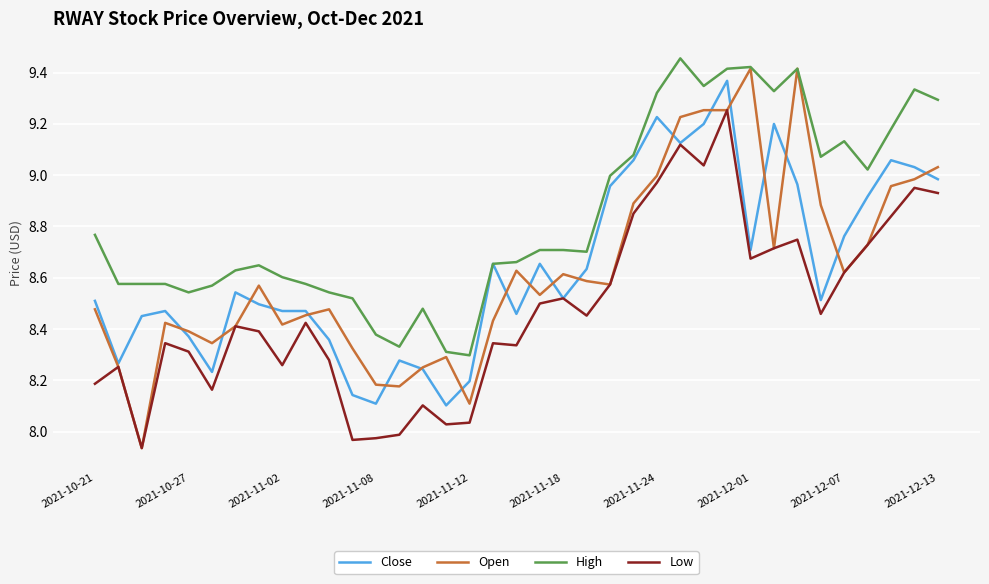

True or false: Low and High intersect in this chart.

False